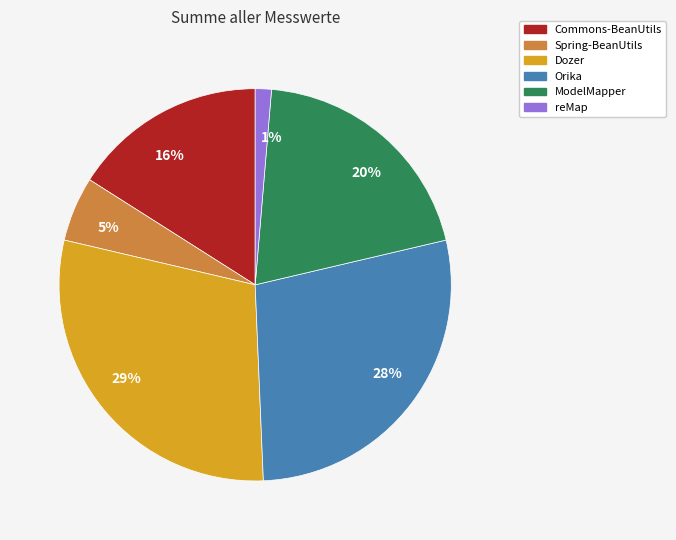

To the nearest percent, what is the difference between the 1% and 20% slice percentages?

19%